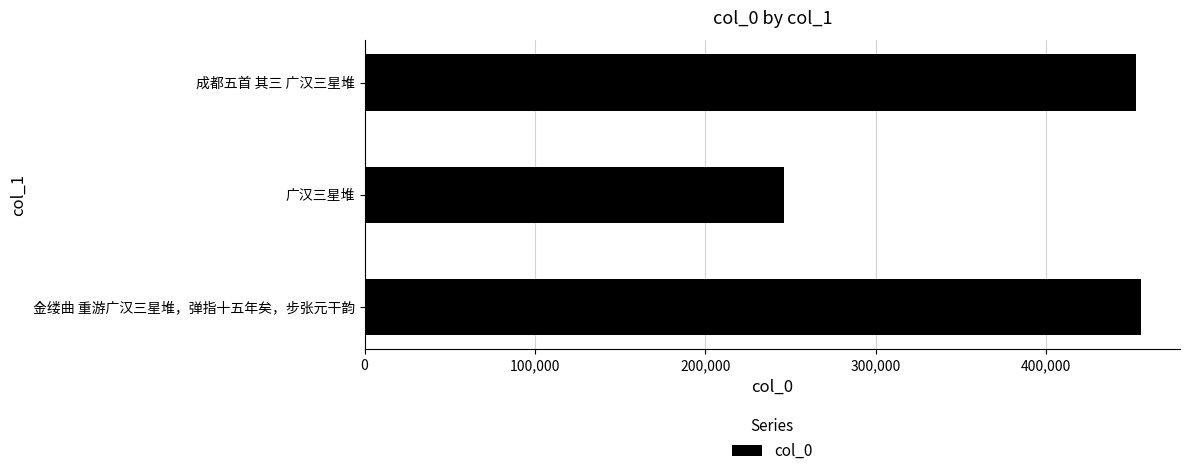

How many series are shown in this chart?

1